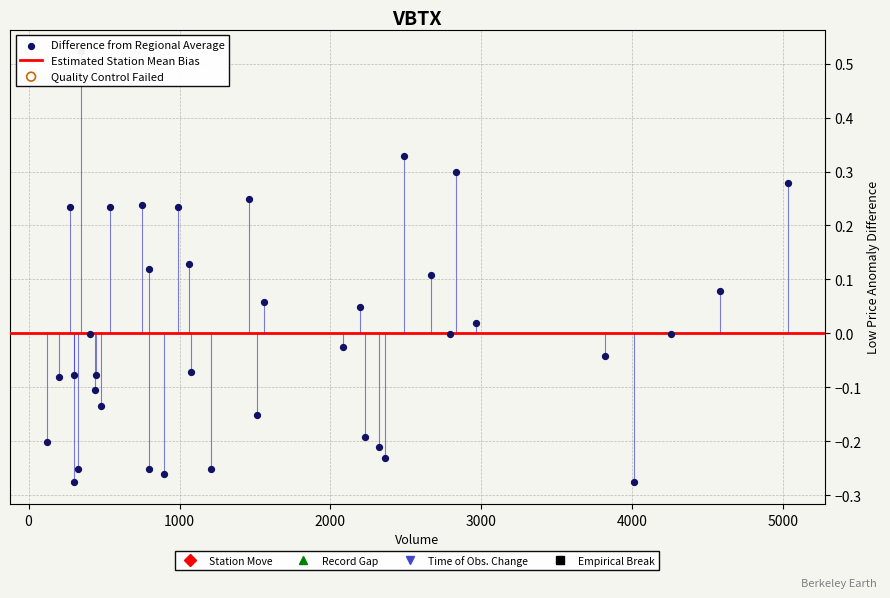

What is the range of X values (max minus min)?

4908.0